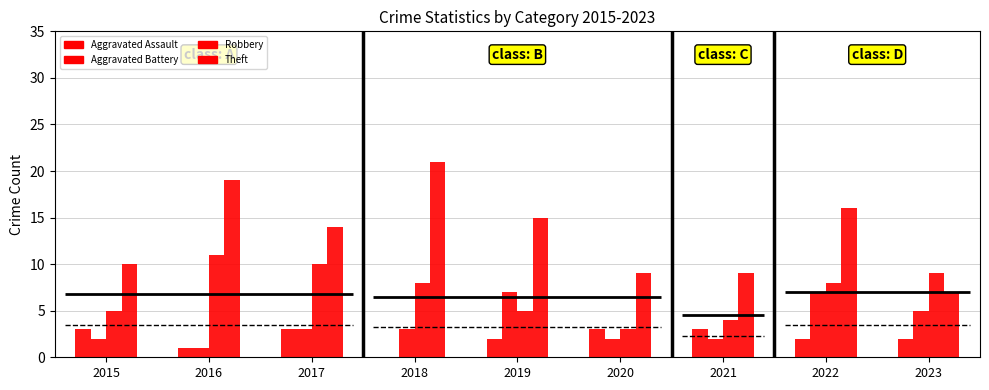

The Theft series shows 15 at 2019. True or false?

True